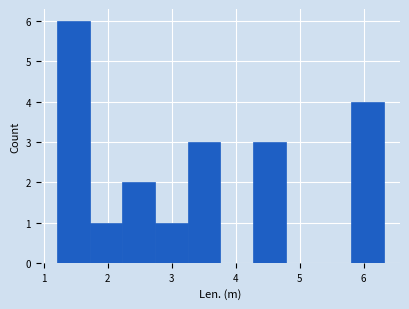

Reading left to right, list every bar in this chart as the range it spans on the x-axis followed by its height. Neither the bar edges nor the heights are printed on the chart, so give them approximately, as read against the axes.

1.2 to 1.7: 6
1.7 to 2.2: 1
2.2 to 2.7: 2
2.7 to 3.3: 1
3.3 to 3.8: 3
3.8 to 4.3: 0
4.3 to 4.8: 3
4.8 to 5.3: 0
5.3 to 5.8: 0
5.8 to 6.3: 4